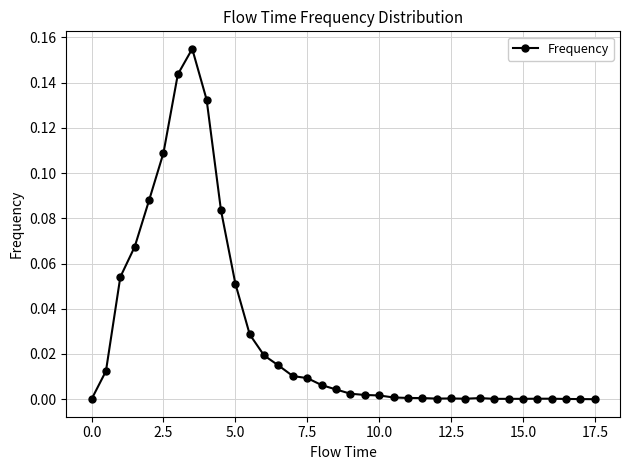

True or false: there are more than 1 points higher than both neighbors.

True